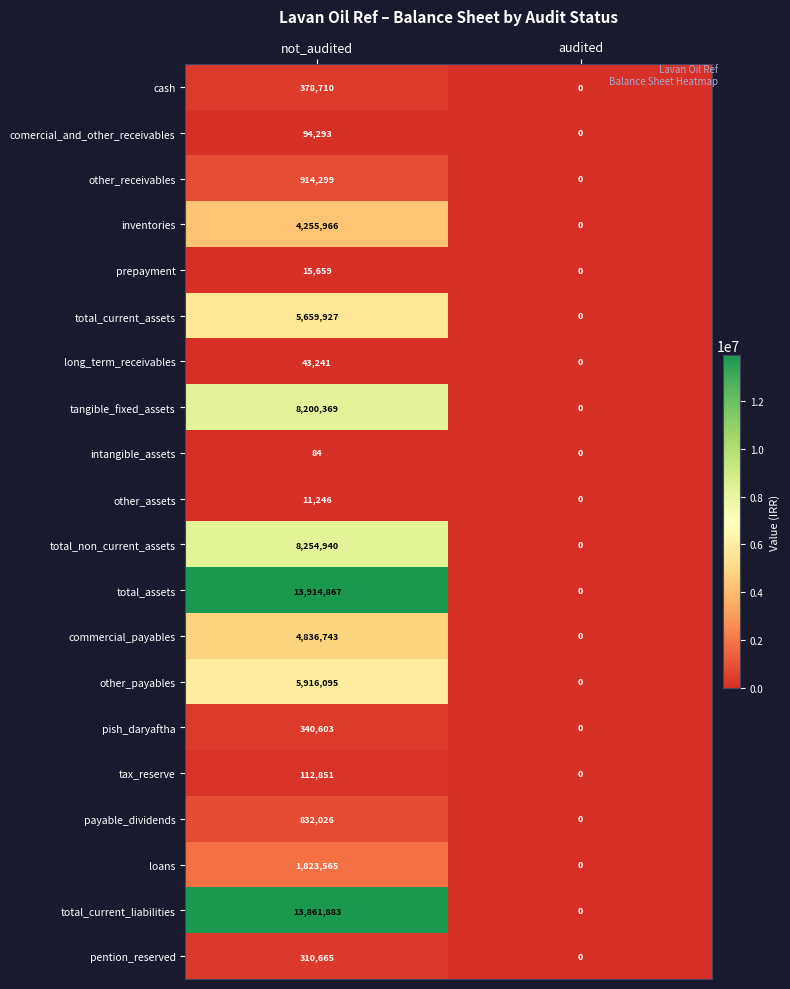

How many values in the tax_reserve series are below 112851?

1